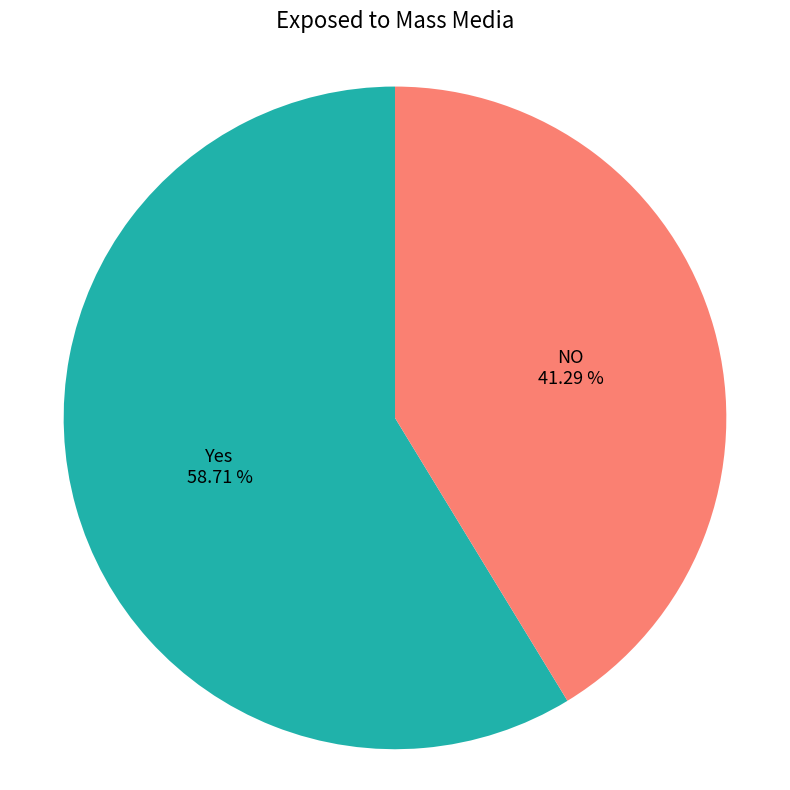

Count the number of slices in the pie.

2